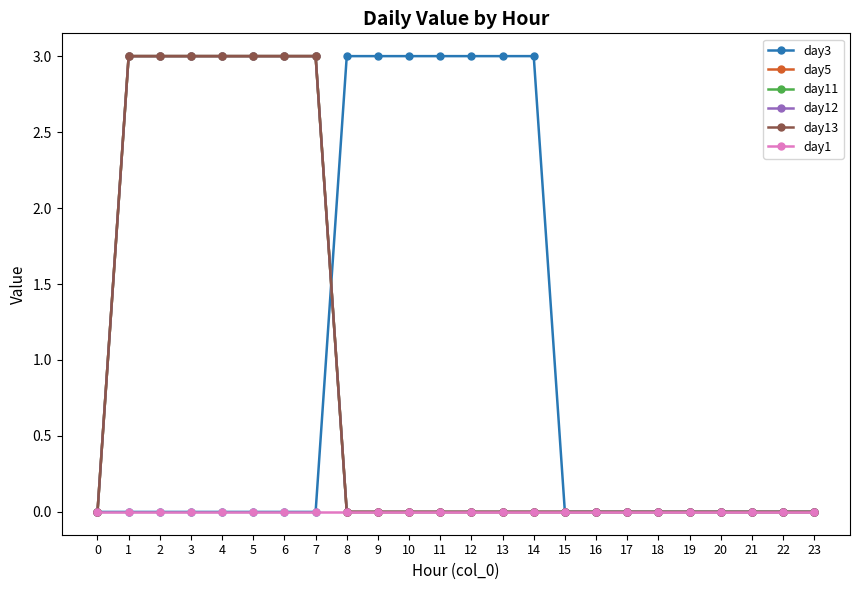

What is the value of the day11 point at the 8th from the left?

3